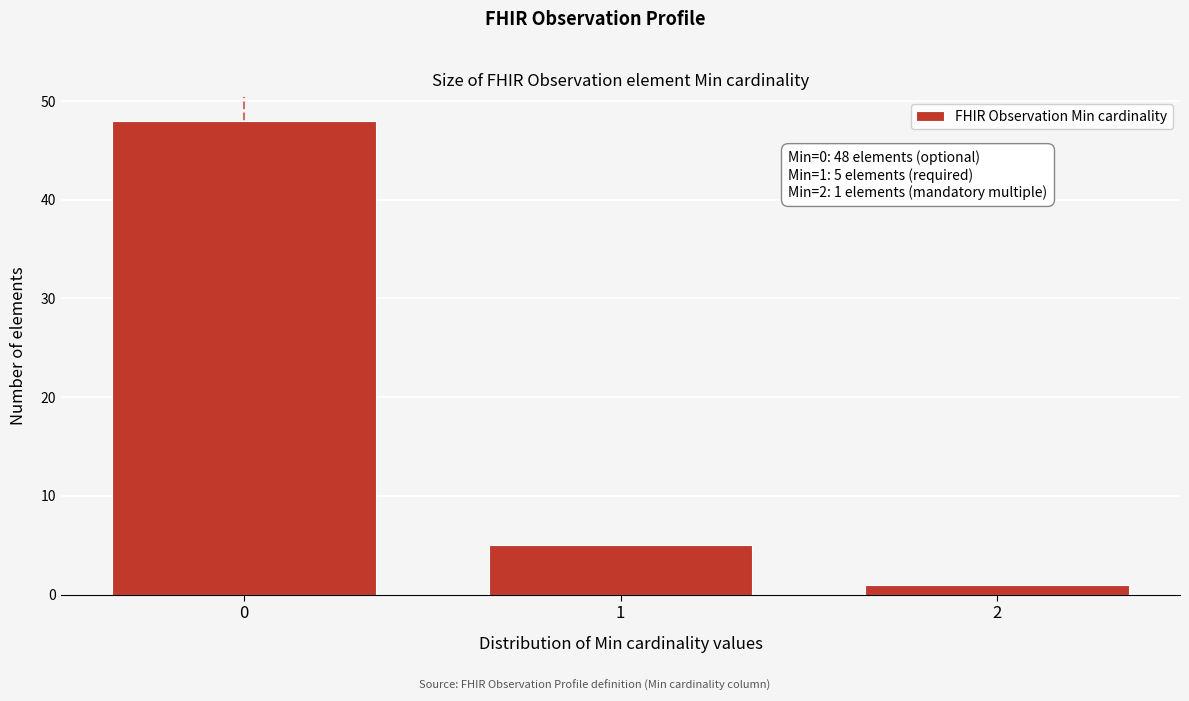

Reading right to left, list all the values displayed in this chart.

2=1	1=5	0=48